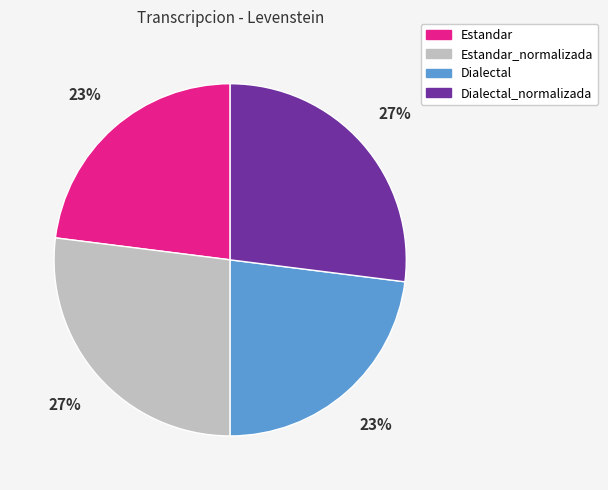

To the nearest percent, what is the difference between the largest and smallest slice percentages?

4%